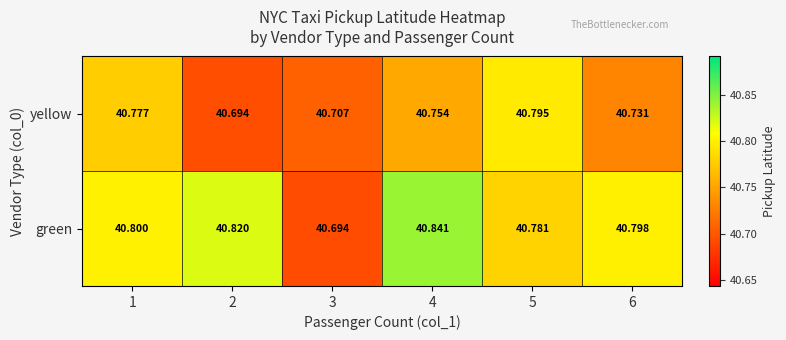

Is the value of green at 4 greater than the value of yellow at 5?

Yes